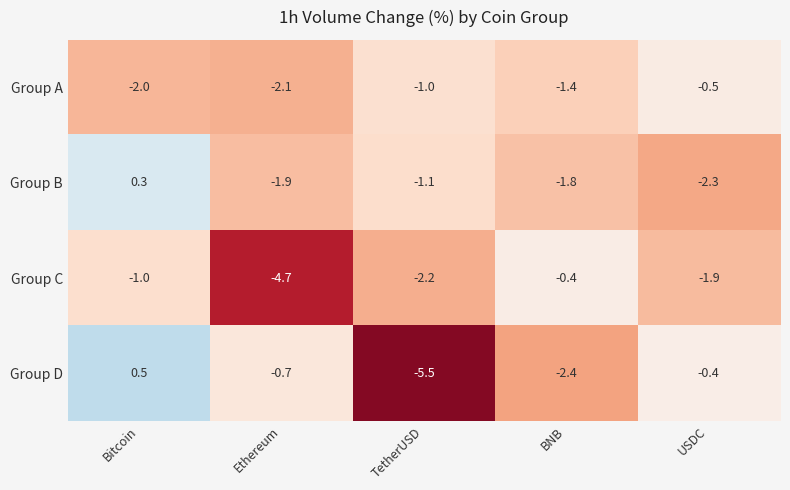

Is the value of Group B at Ethereum greater than the value of Group D at Bitcoin?

No